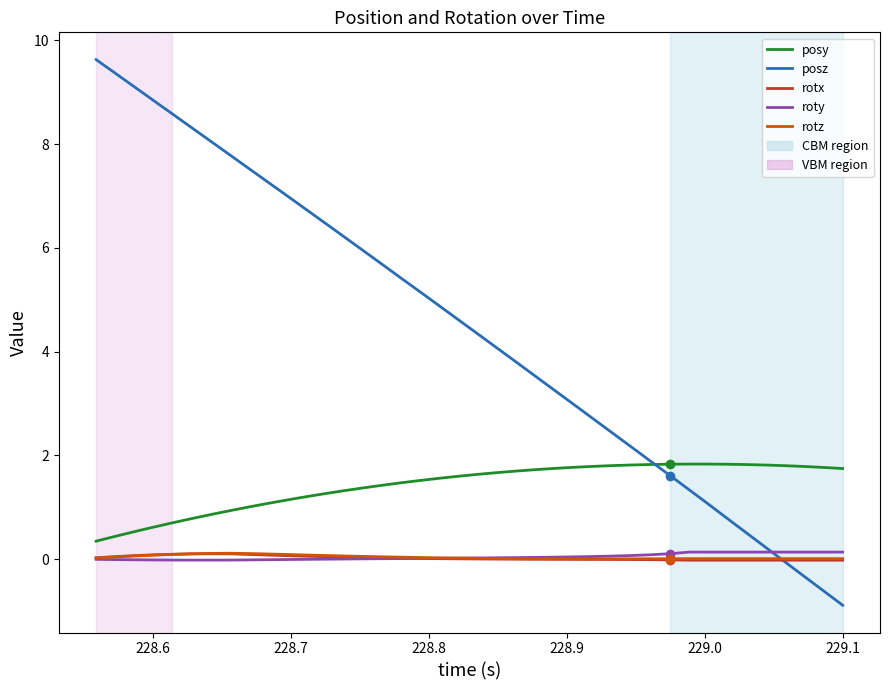

What is the smallest value displayed?

-0.9